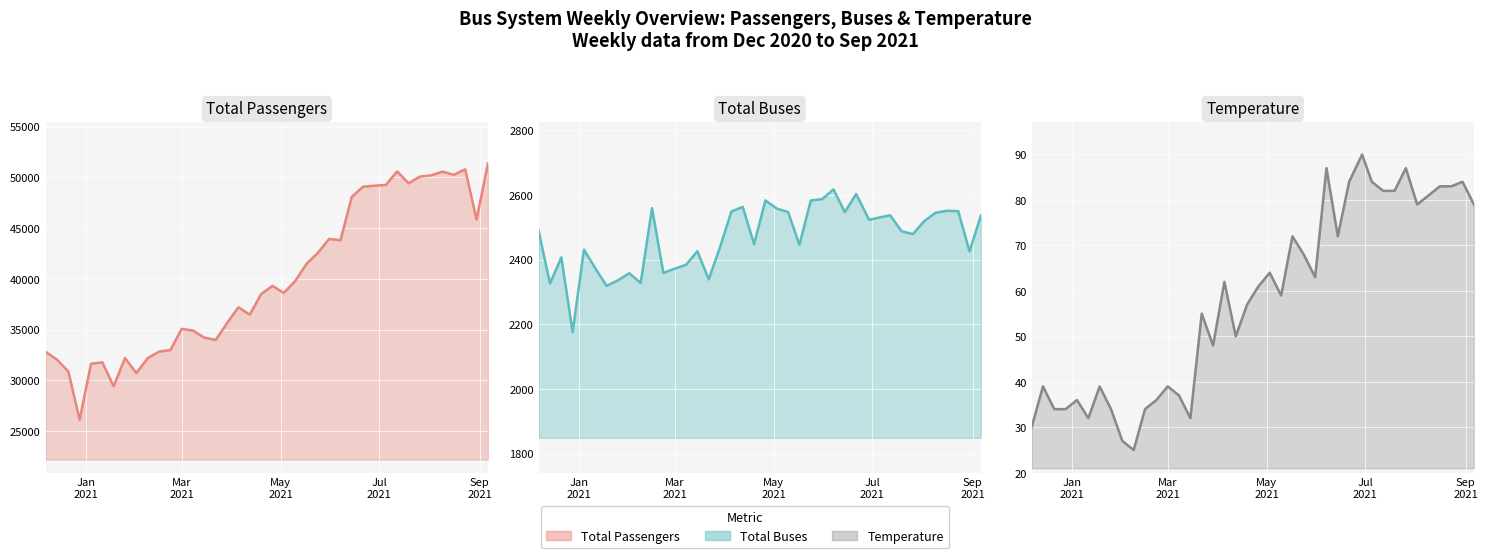

How many lines are shown in the chart?

3